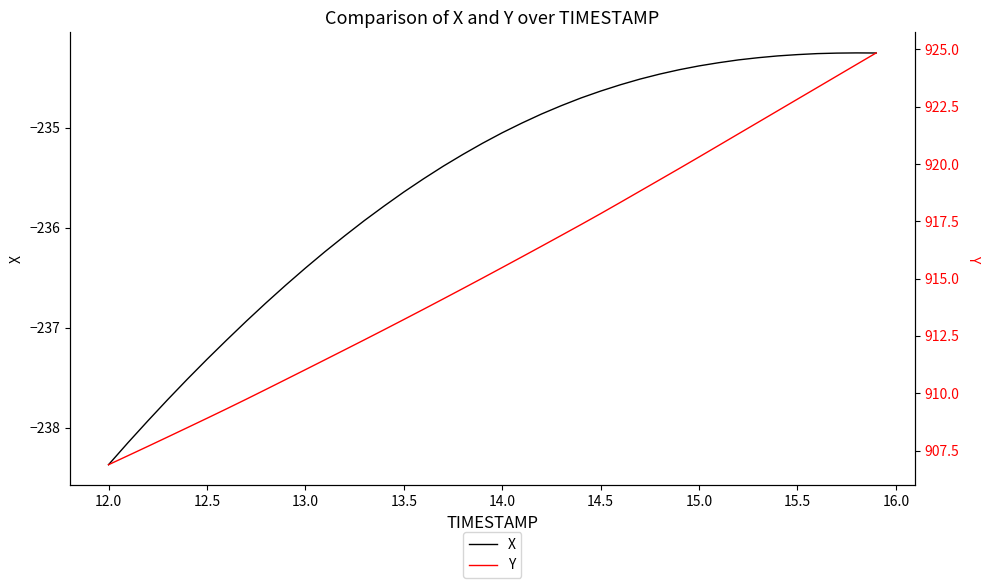

What is the minimum value for X?

-238.4